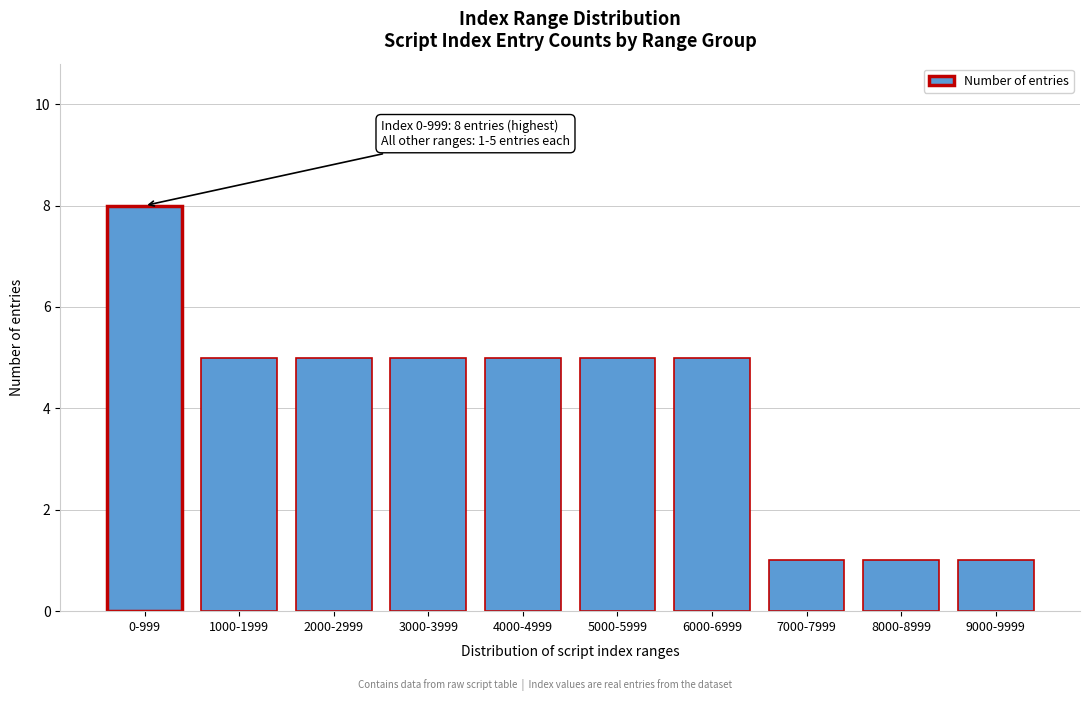

Reading left to right, transcribe all the data shown in this chart.

8	5	5	5	5	5	5	1	1	1